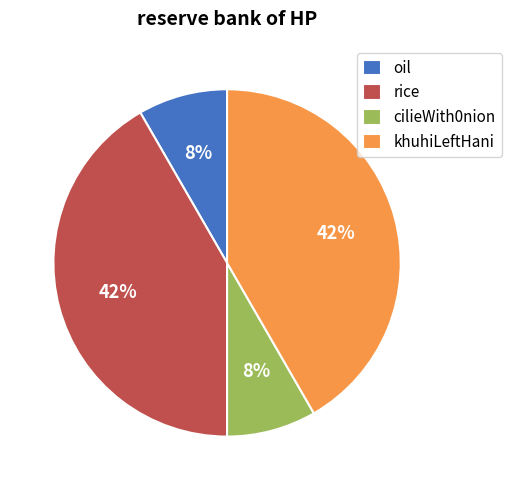

Between rice and cilieWith0nion, which is larger?

rice